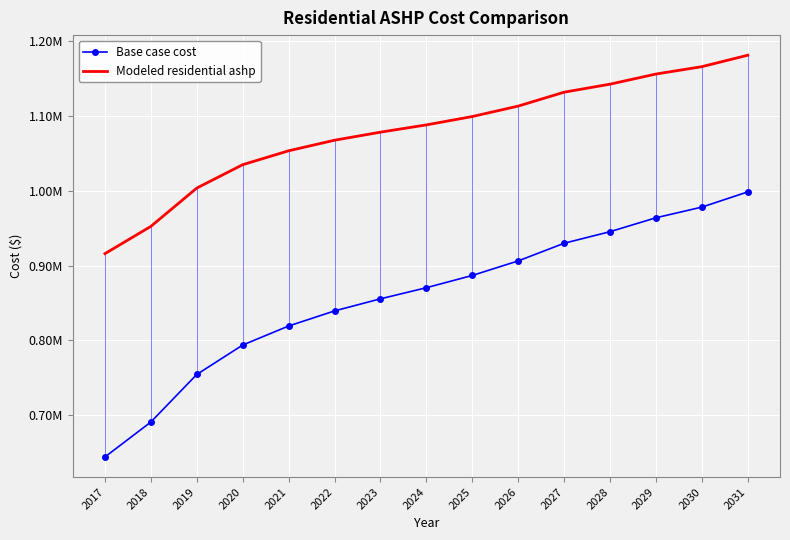

At which label does Modeled residential ashp first exceed 1088105?

2024